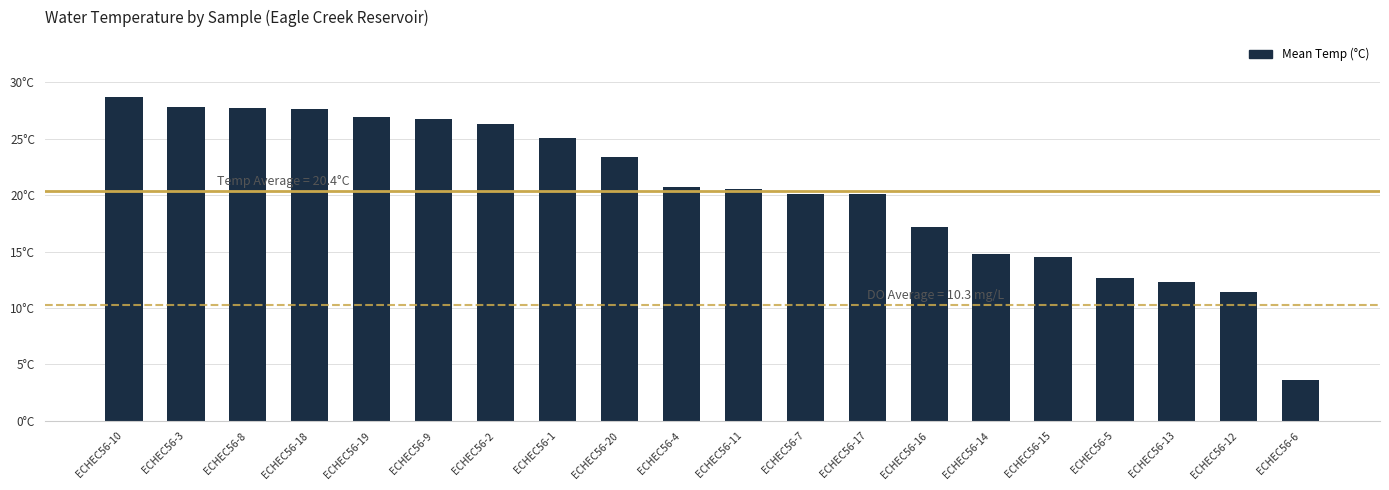

What is the difference between the values at ECHEC56-7 and ECHEC56-14?

5.3